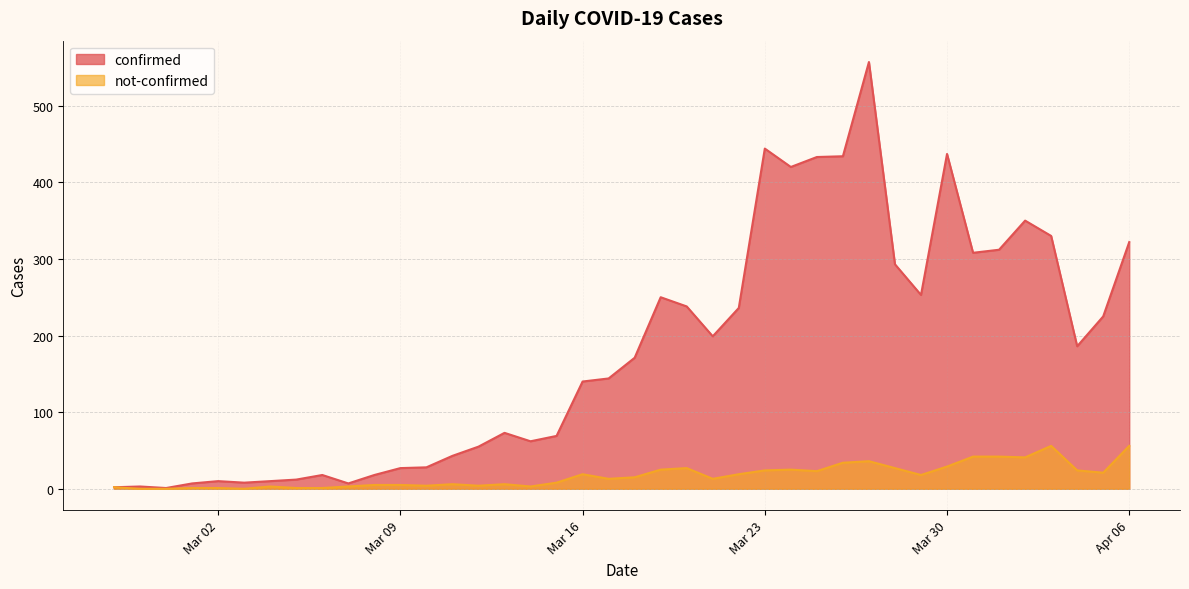

True or false: confirmed and not-confirmed cross at least once.

False